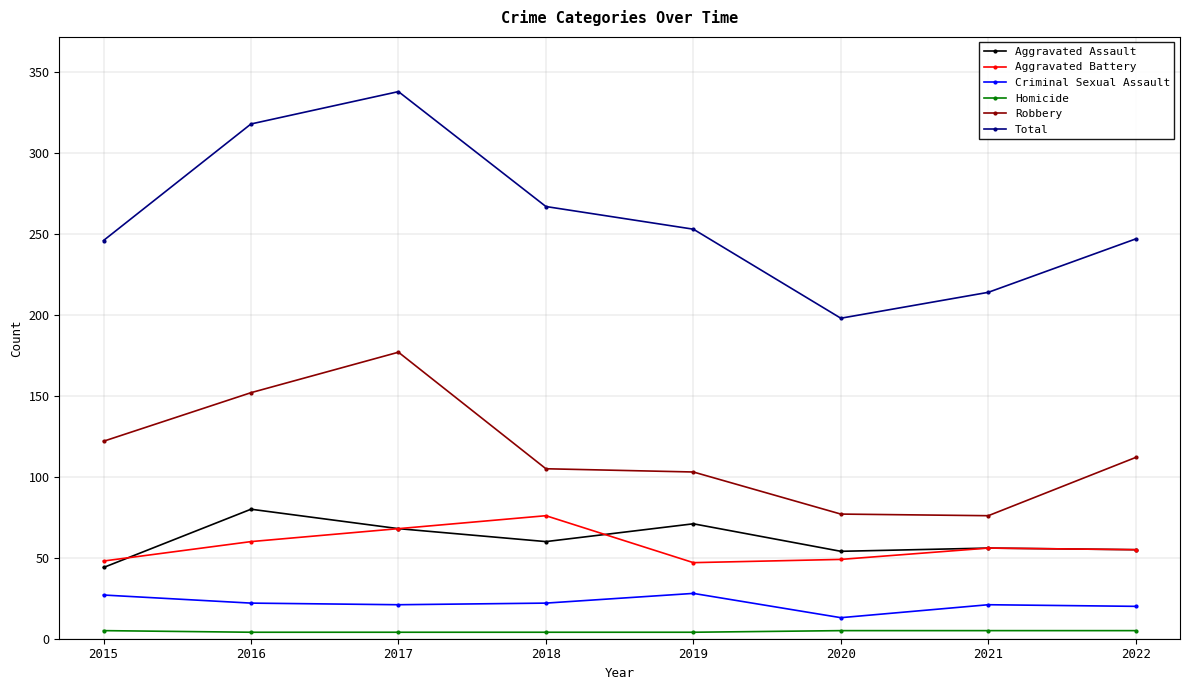

What is the sum of the Total values at 2016 and 2015?

564